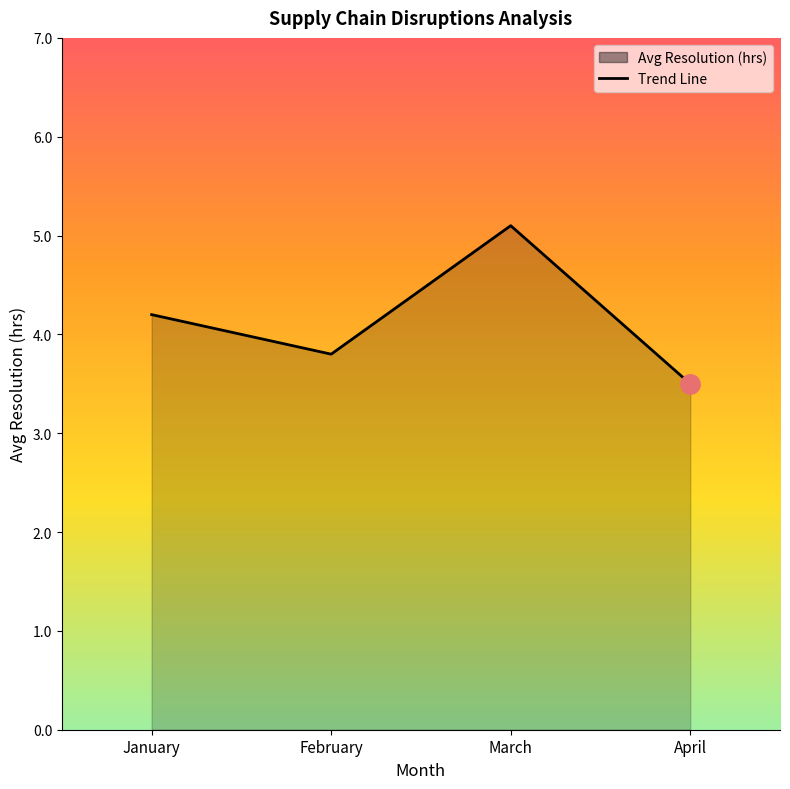

List the labels in order of value, smallest first.

April, February, January, March